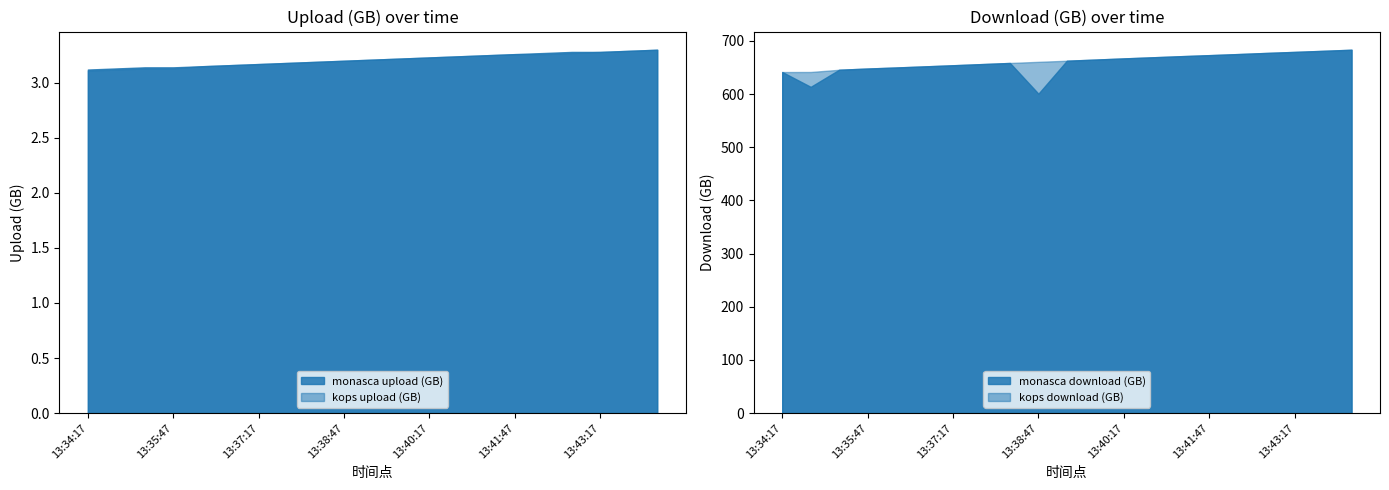

Between 13:39:17 and 13:41:47, which series saw the biggest shift?

monasca download (GB)